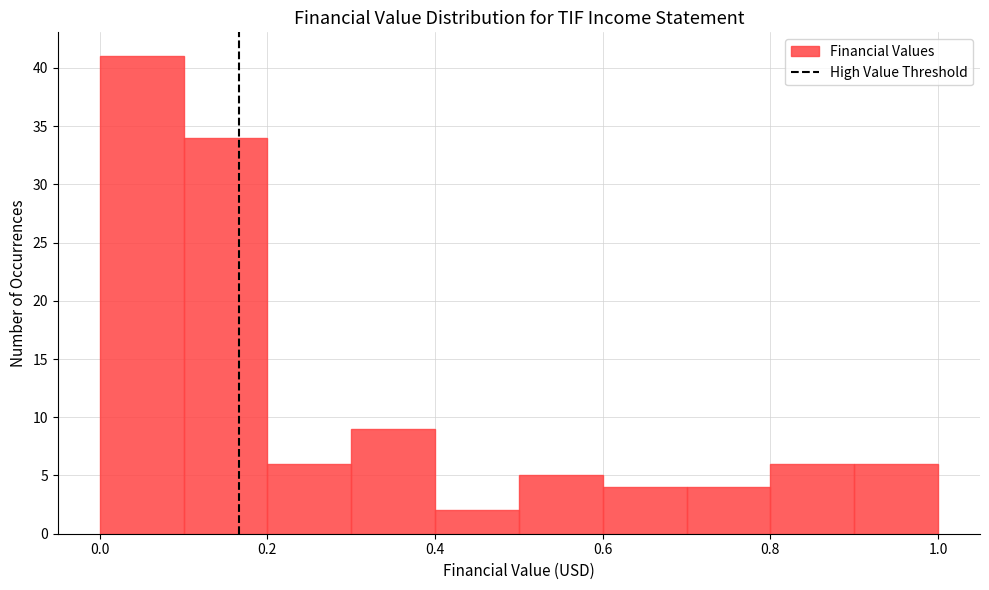

Reading left to right, list every bar in this chart as the range it spans on the x-axis followed by its height. The values are not printed on the chart, so give them approximately, as read against the axis.

0.0 to 0.1: 41
0.1 to 0.2: 34
0.2 to 0.3: 6
0.3 to 0.4: 9
0.4 to 0.5: 2
0.5 to 0.6: 5
0.6 to 0.7: 4
0.7 to 0.8: 4
0.8 to 0.9: 6
0.9 to 1.0: 6